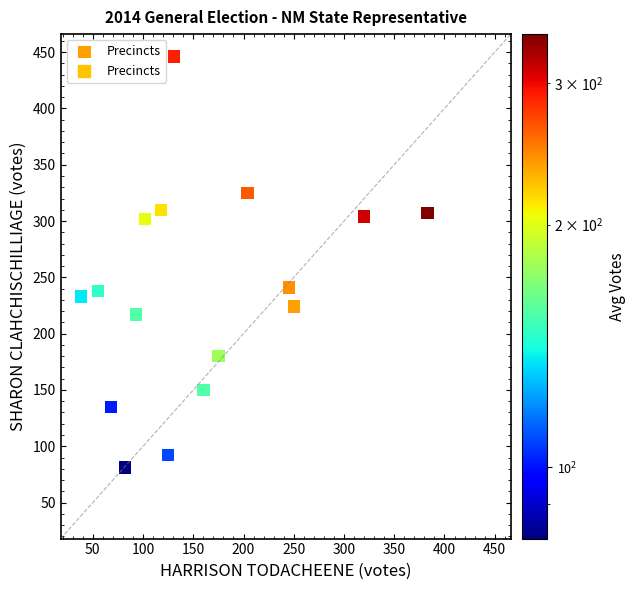

What is the range of X values (max minus min)?

345